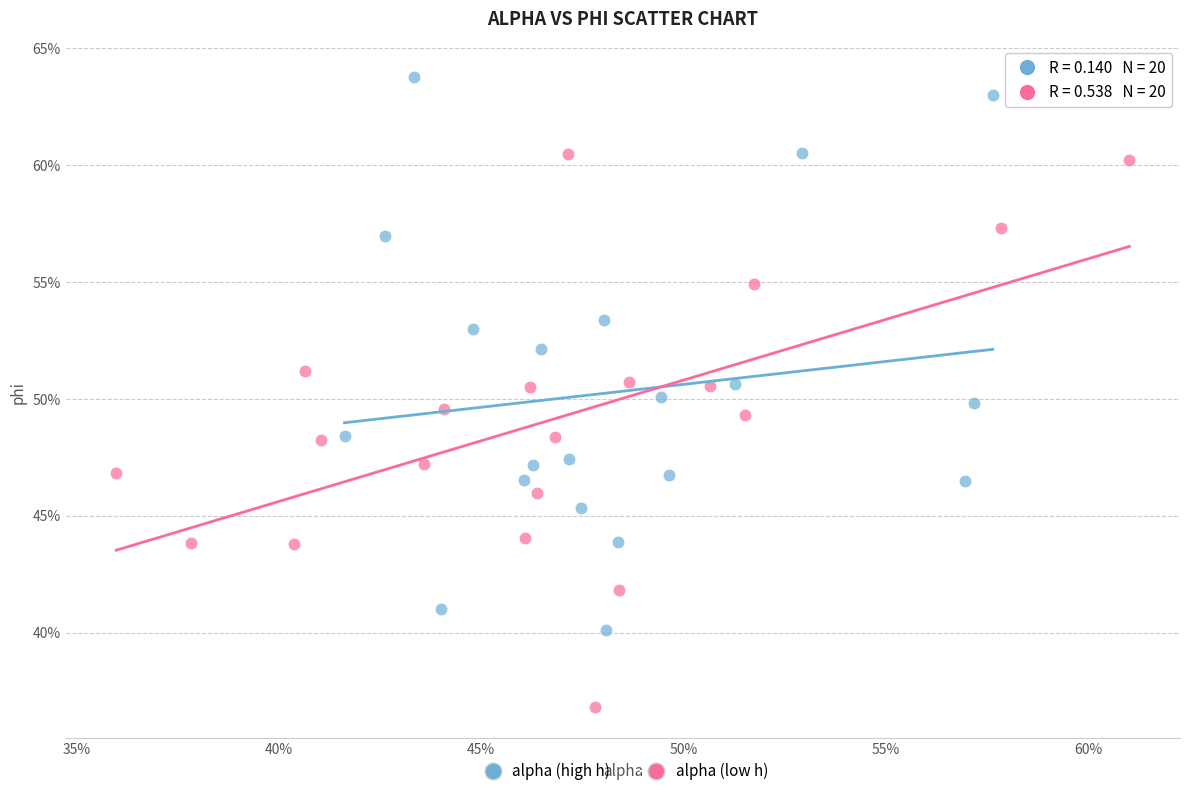

What are all the series names shown in the legend?

alpha (high h), alpha (low h)